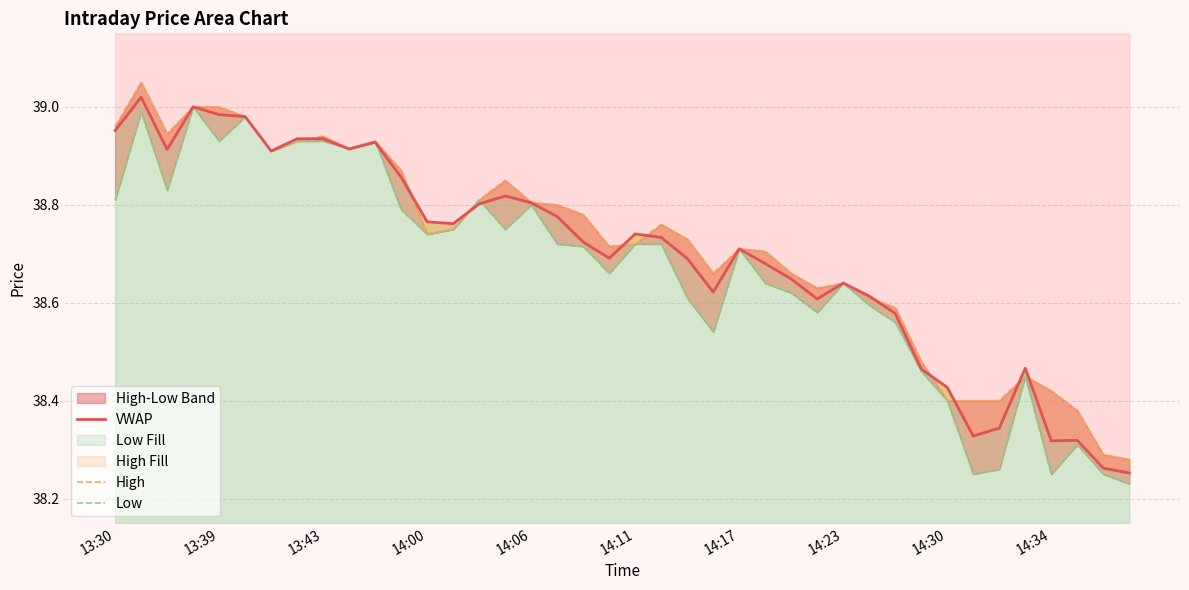

Rank the series by their average value, from lowest to highest.

Low, VWAP, High